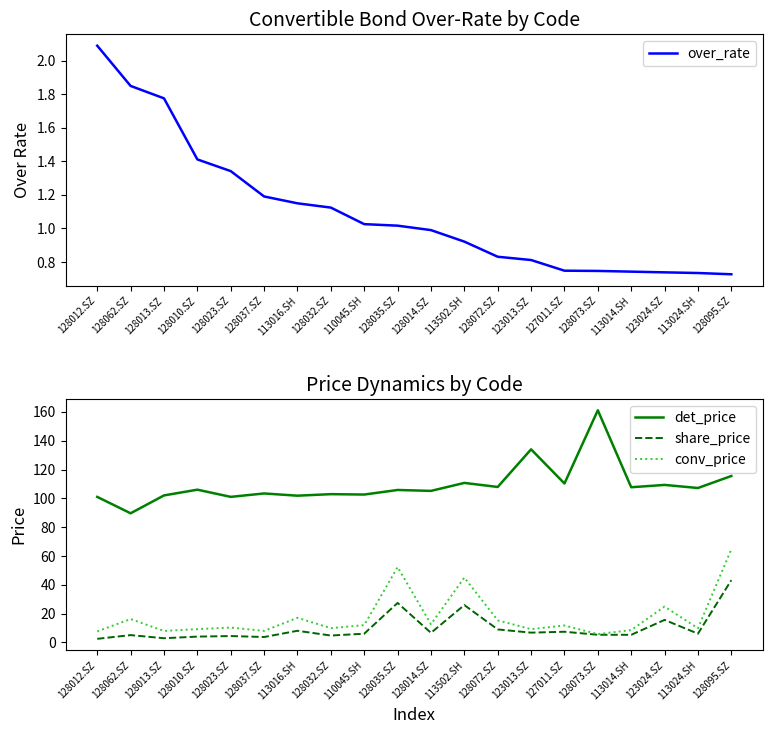

What is the spread (max minus min) of values at 128062.SZ?

87.8